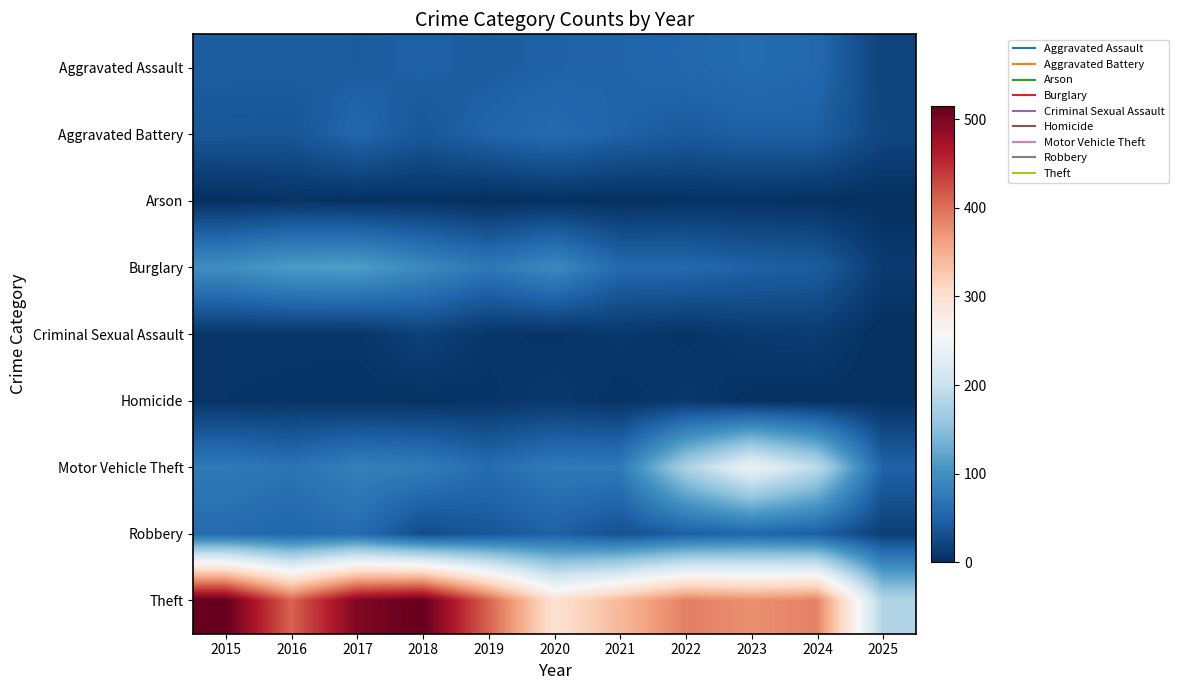

At how many categories does at least one series exceed 385?

7